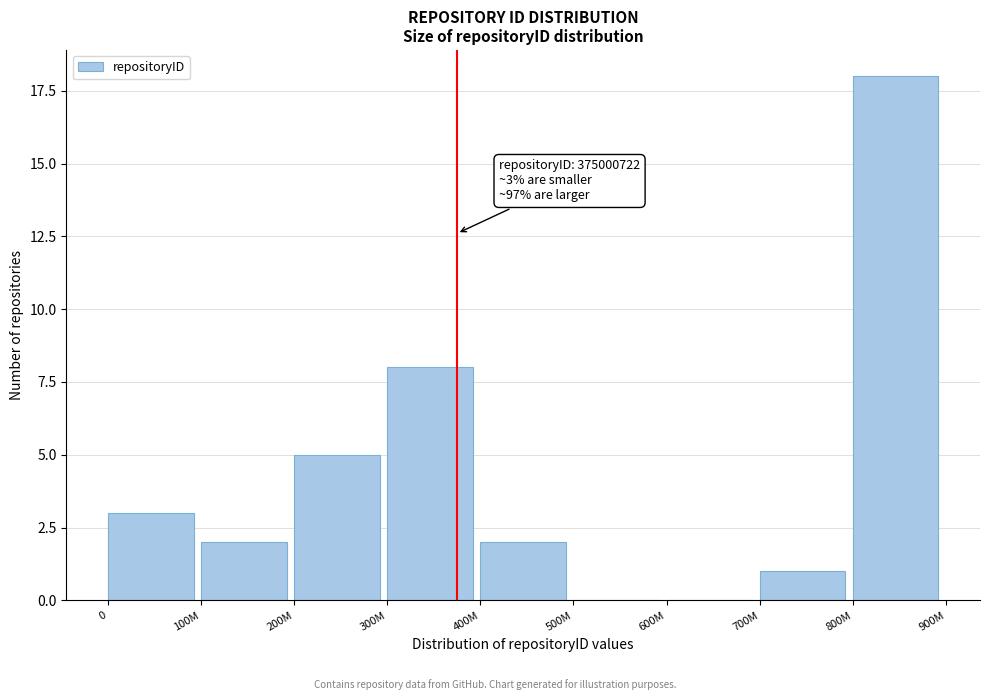

Reading left to right, what are all the values shown in this chart?

0=3	100M=2	200M=5	300M=8	400M=2	500M=0	600M=0	700M=1	800M=18